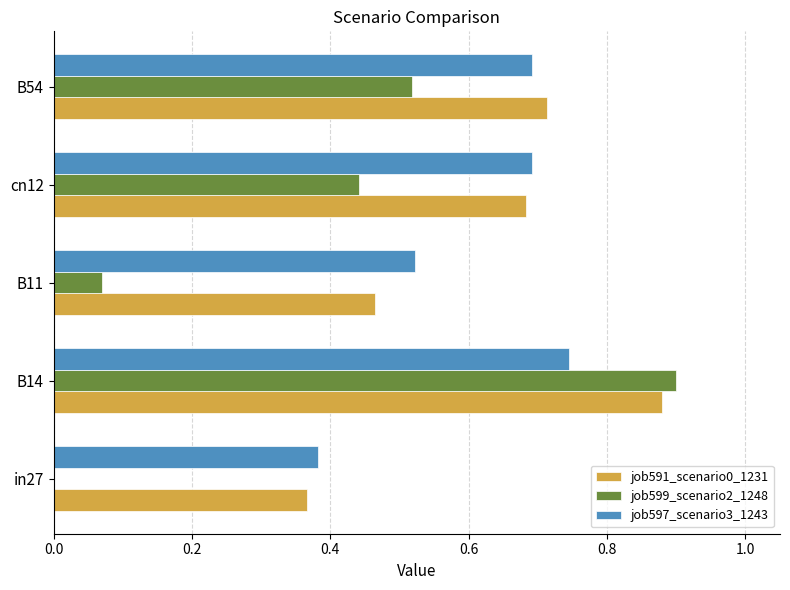

What is the sum of the job599_scenario2_1248 values at B54 and B14?

1.4